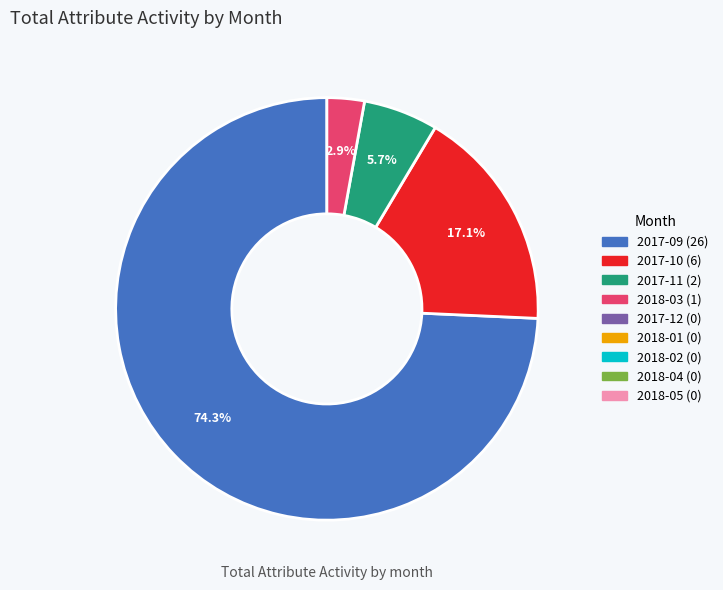

Is there any slice that represents more than half of the pie?

Yes